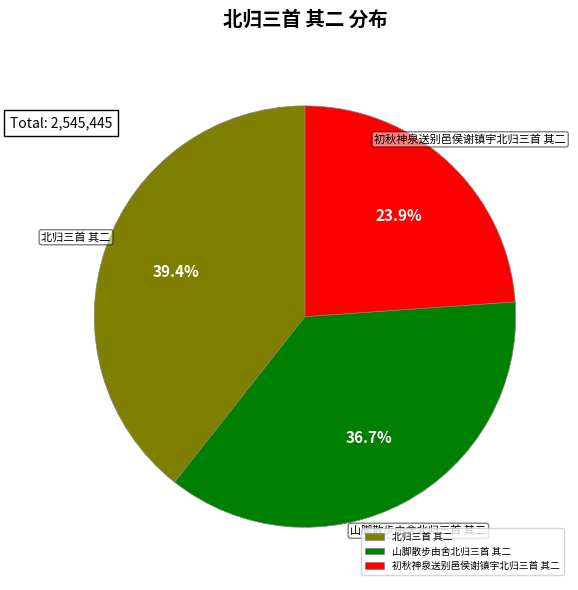

What is the ratio of the value at 初秋神泉送别邑侯谢镇宇北归三首 其二 to the value at 北归三首 其二?

0.6